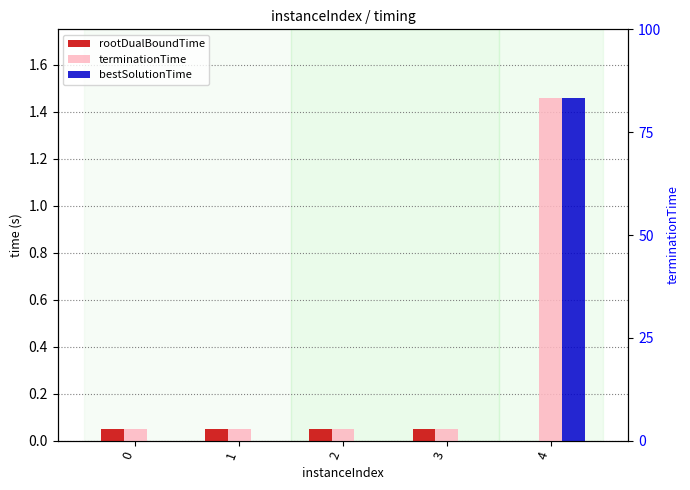

True or false: terminationTime has a value of 0.1 at 2.

False